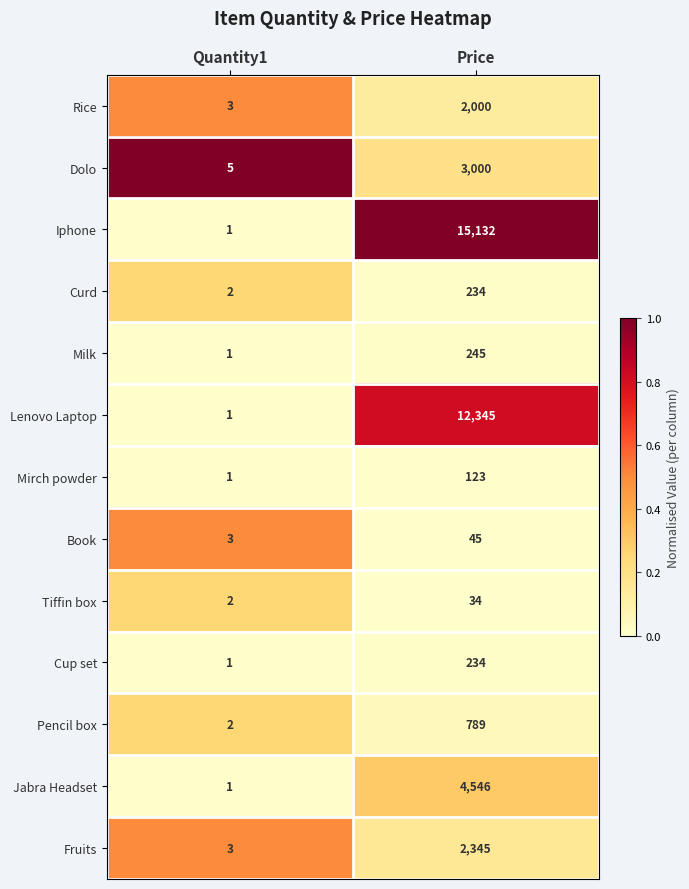

What is the difference between the highest and lowest values at Price?

15098